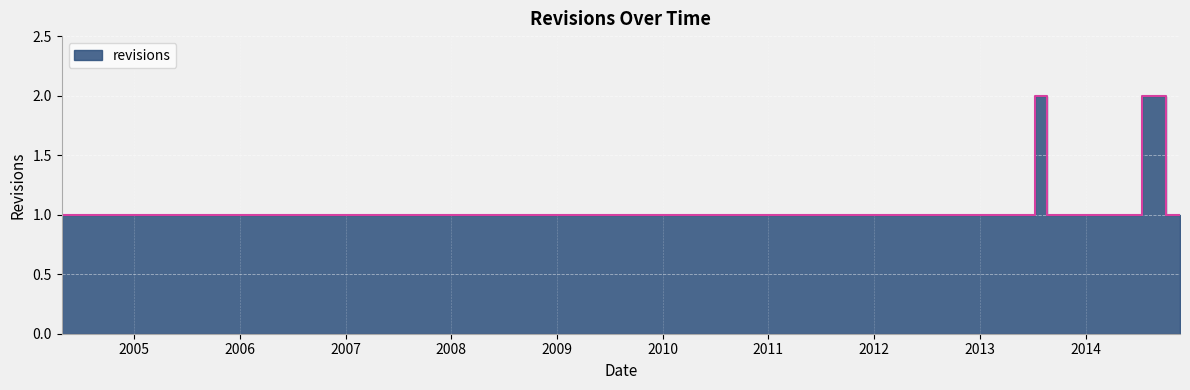

The value at 2009-11-22 is 2. True or false?

False